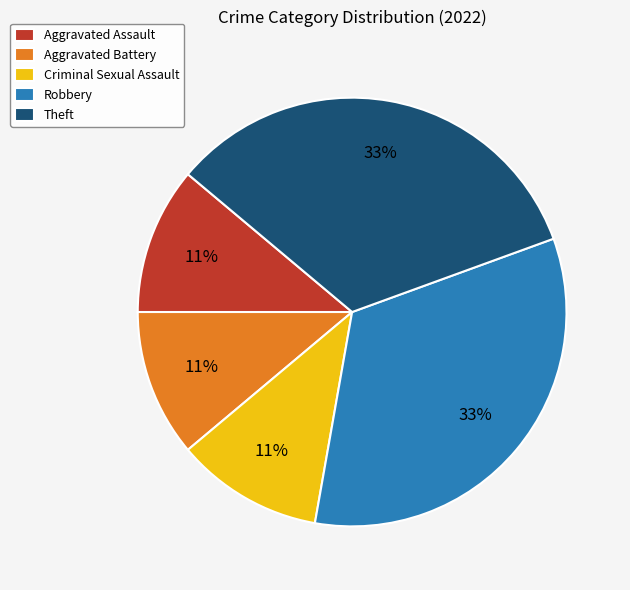

Combined, do Criminal Sexual Assault and Theft account for over 50%?

No